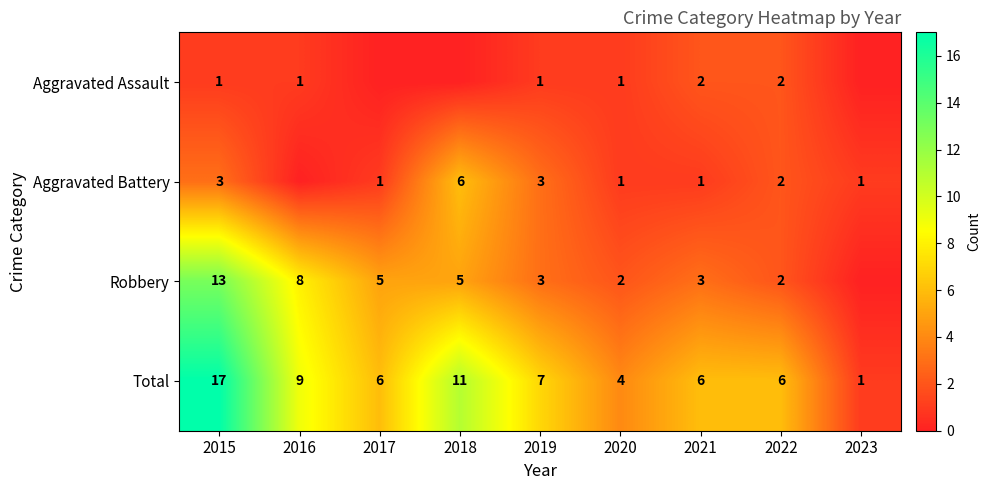

Count the number of data series in this chart.

4